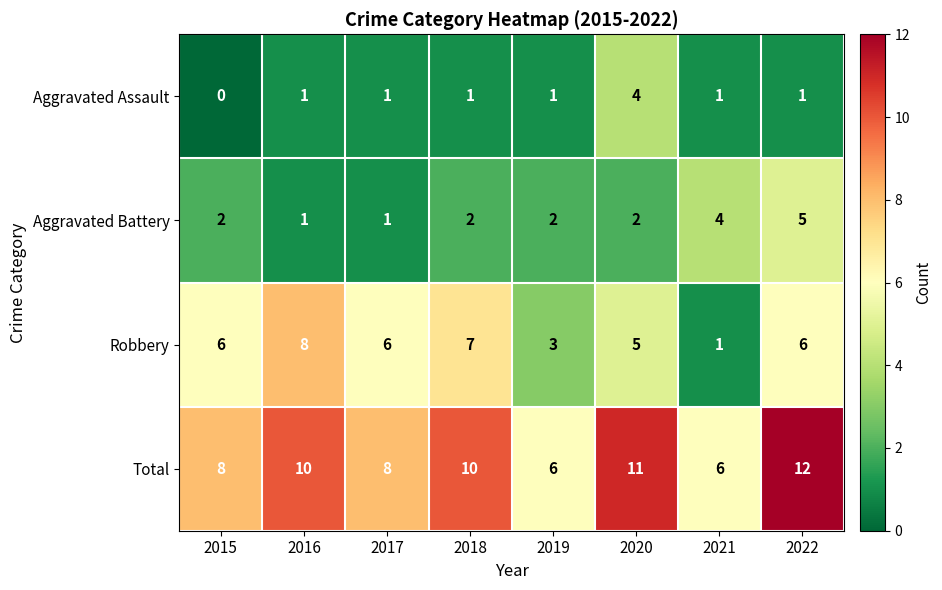

What is the difference between the maximum and minimum values in the Total series?

6